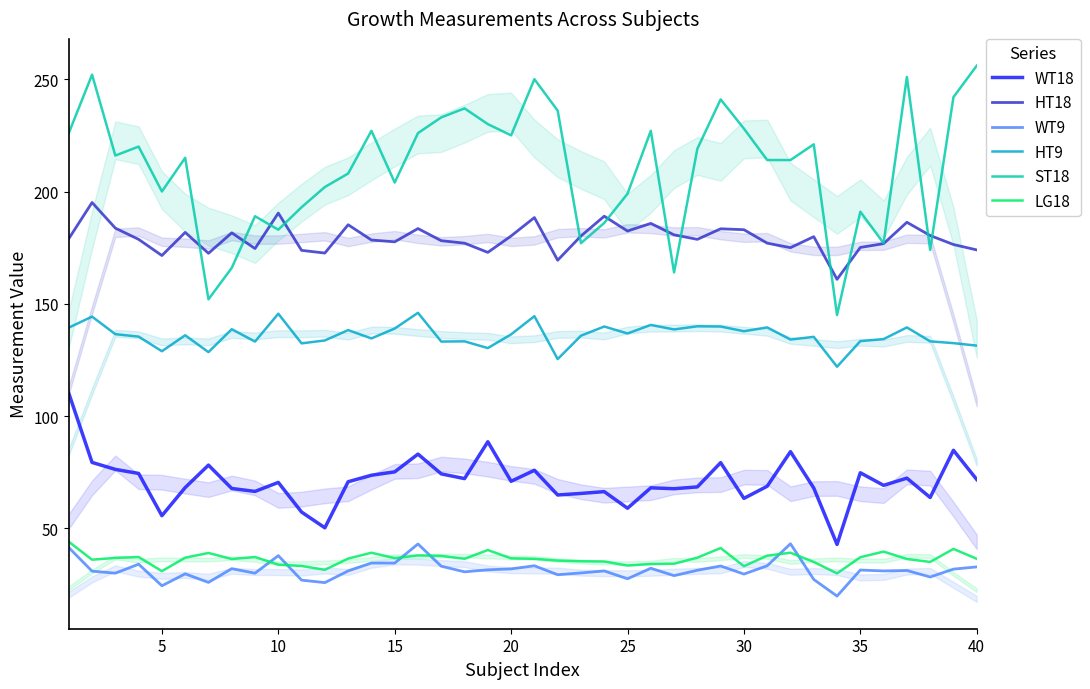

What are all the series names shown in the legend?

WT18, HT18, WT9, HT9, ST18, LG18